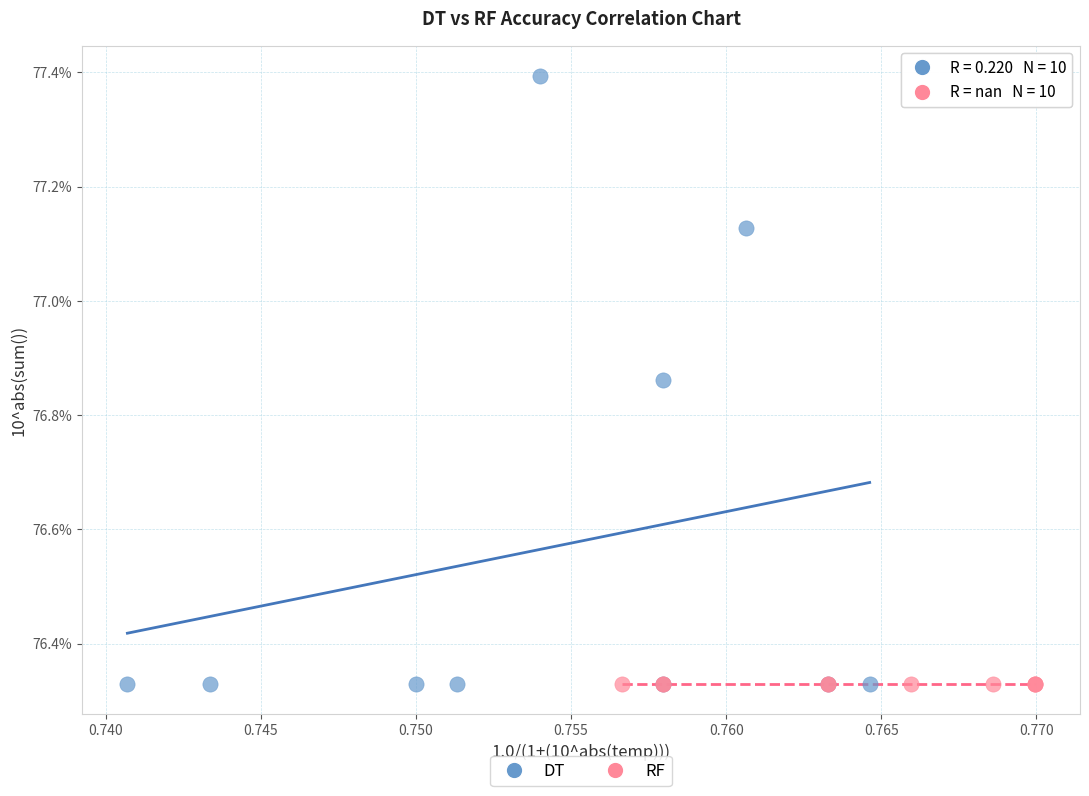

What are all the series names shown in the legend?

DT, RF